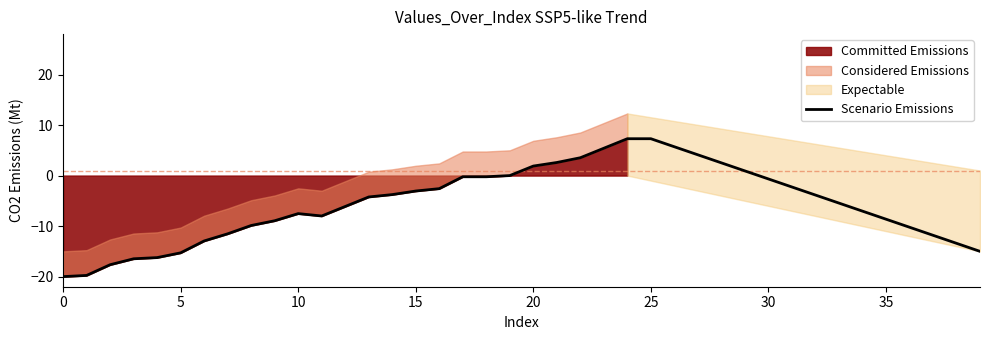

What is the minimum value for Scenario Emissions?

-20.0